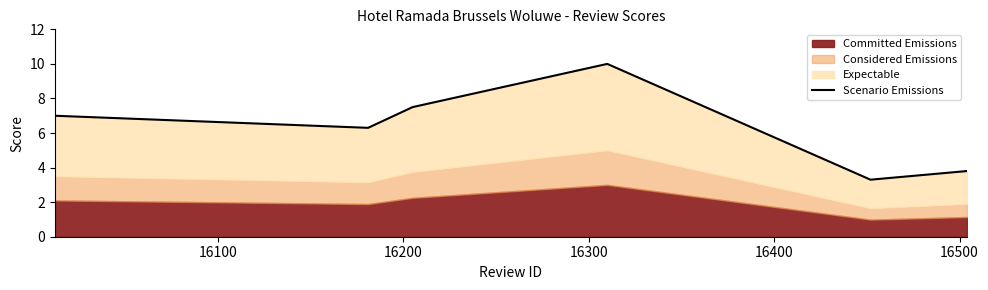

What is the smallest value displayed?

3.3